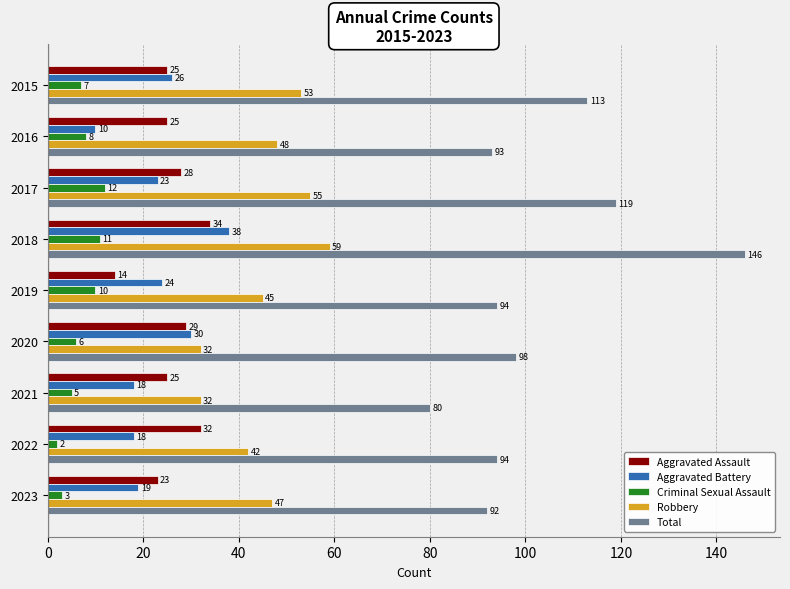

Between 2018 and 2020, which series saw the biggest shift?

Total